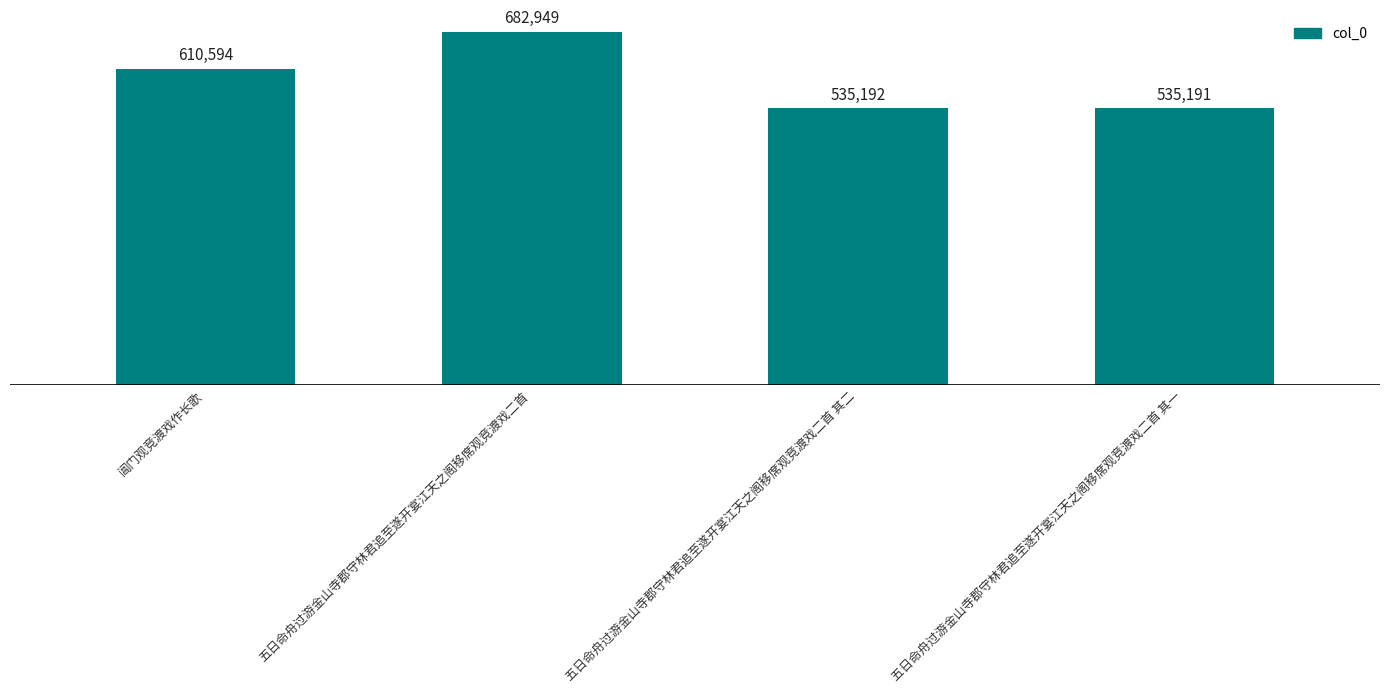

Rank the categories by value from highest to lowest.

五日命舟过游金山寺郡守林君追至遂开宴江天之阁移席观竞渡戏二首, 阊门观竞渡戏作长歌, 五日命舟过游金山寺郡守林君追至遂开宴江天之阁移席观竞渡戏二首 其二, 五日命舟过游金山寺郡守林君追至遂开宴江天之阁移席观竞渡戏二首 其一